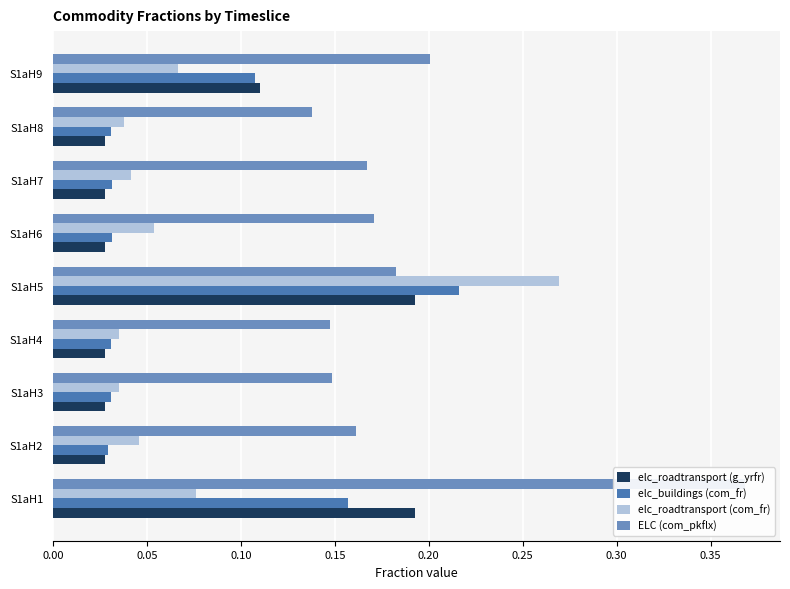

Reading left to right, what are all the values shown in this chart?

elc_roadtransport (g_yrfr): 0.2	0.0	0.0	0.0	0.2	0.0	0.0	0.0	0.1
elc_buildings (com_fr): 0.2	0.0	0.0	0.0	0.2	0.0	0.0	0.0	0.1
elc_roadtransport (com_fr): 0.1	0.0	0.0	0.0	0.3	0.1	0.0	0.0	0.1
ELC (com_pkflx): 0.4	0.2	0.1	0.1	0.2	0.2	0.2	0.1	0.2